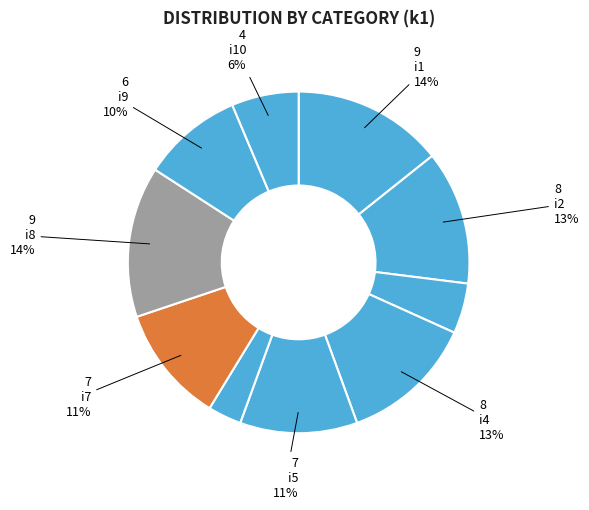

Which category has the biggest portion of the pie?

i1